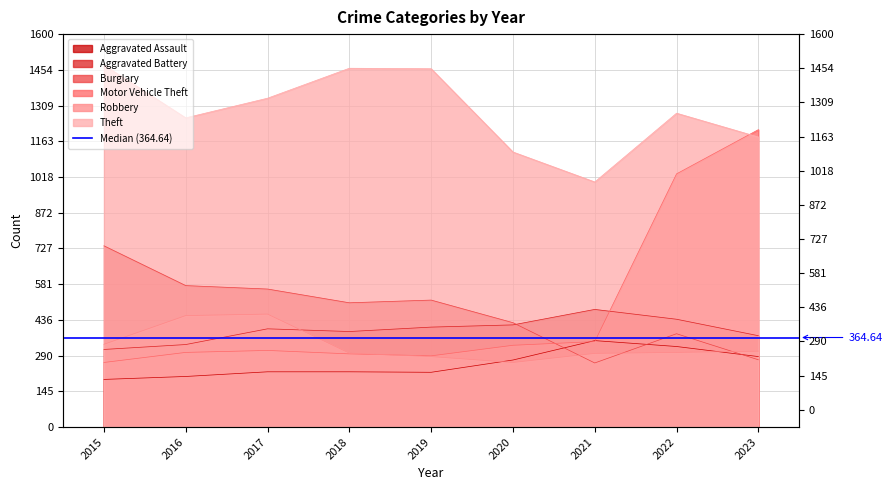

After their last crossing, which series has the higher values: Burglary or Aggravated Assault?

Aggravated Assault